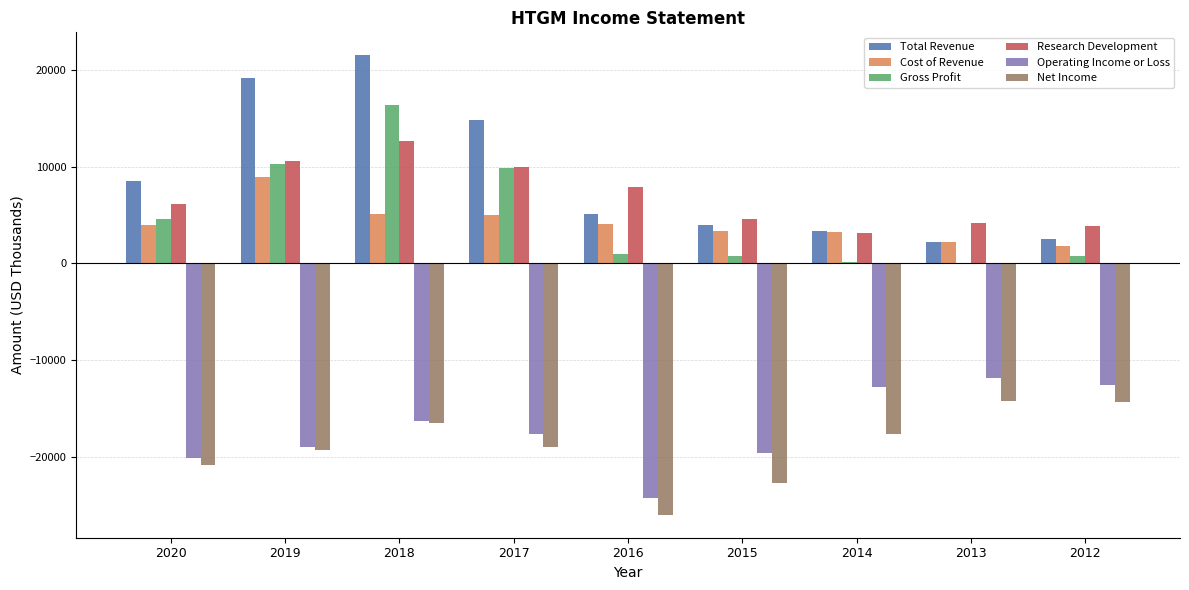

Which series has the largest total across all categories?

Total Revenue